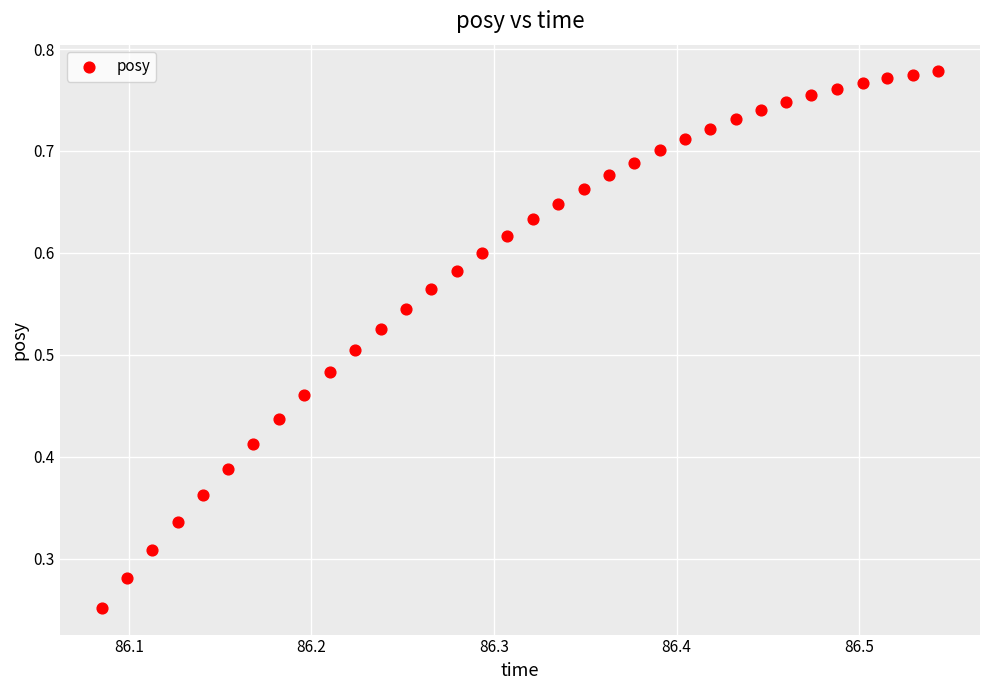

Count the number of points in this scatter plot.

34